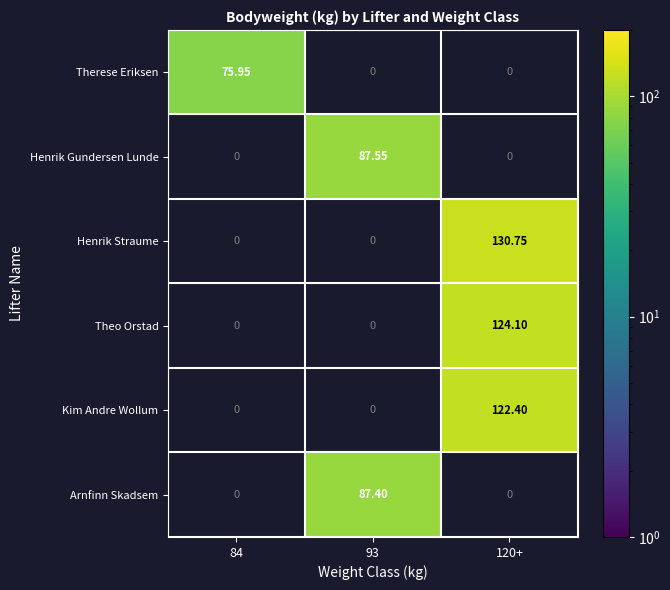

How many values in Henrik Gundersen Lunde are above zero?

1